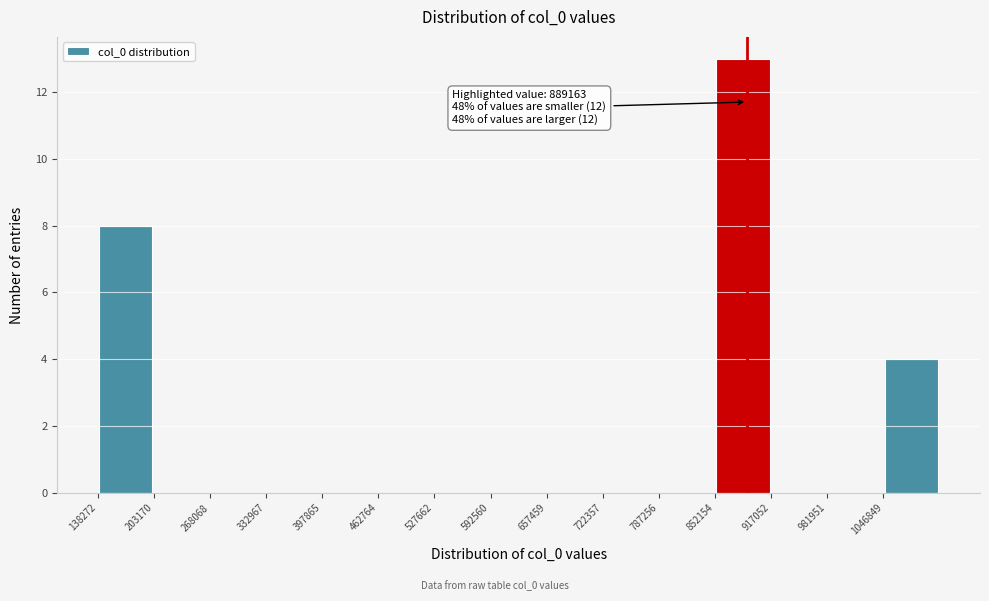

Over which range of the x-axis is the bar tallest?

850000 to 920000